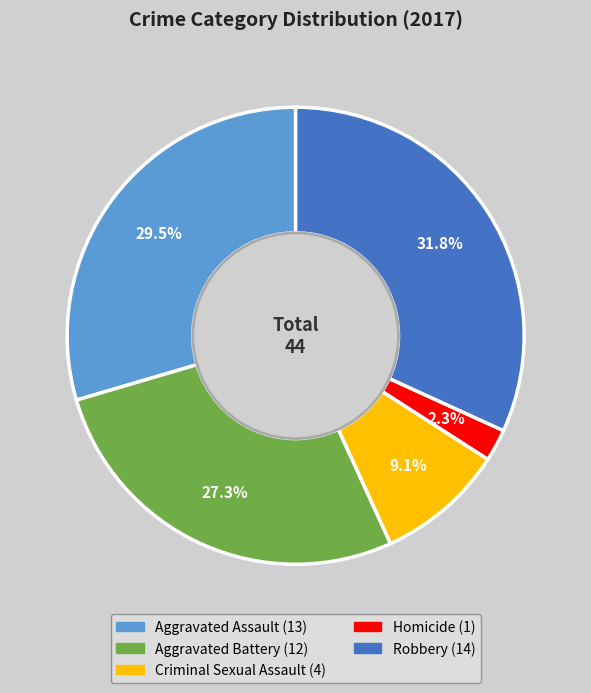

Which category has the biggest portion of the pie?

Robbery